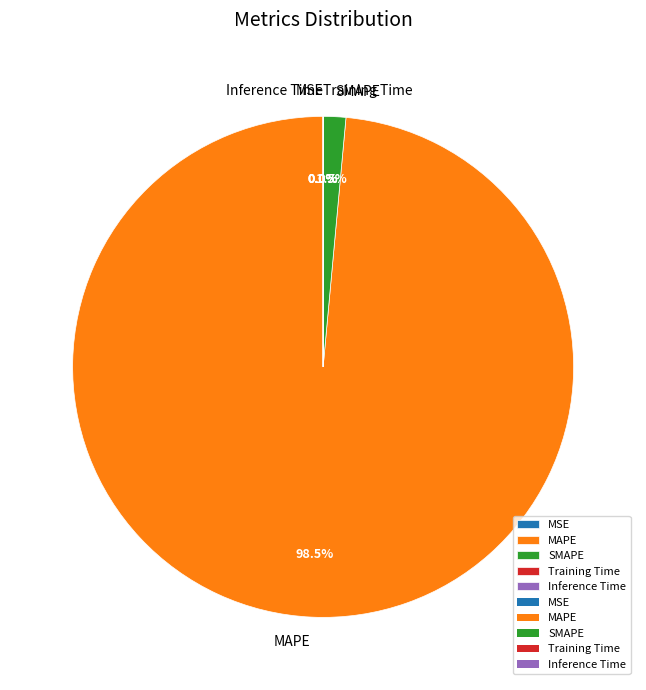

Which has a higher value, SMAPE or MAPE?

MAPE